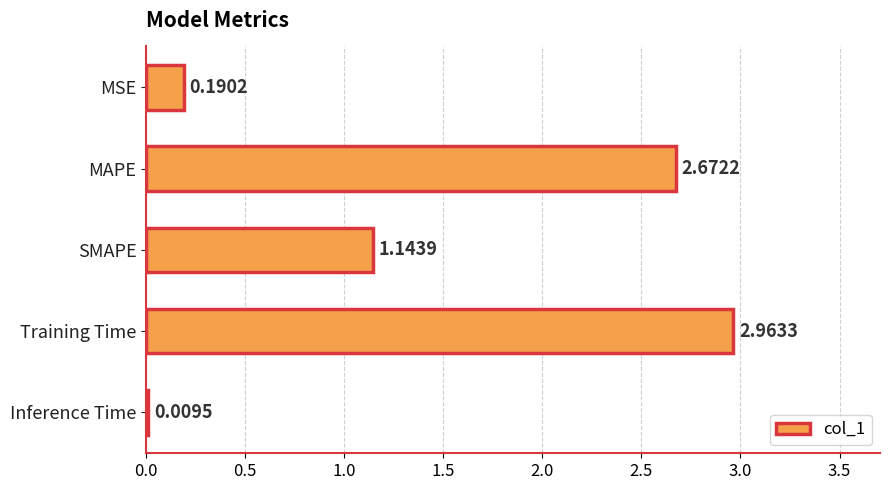

Which category has the highest value across all series?

Training Time